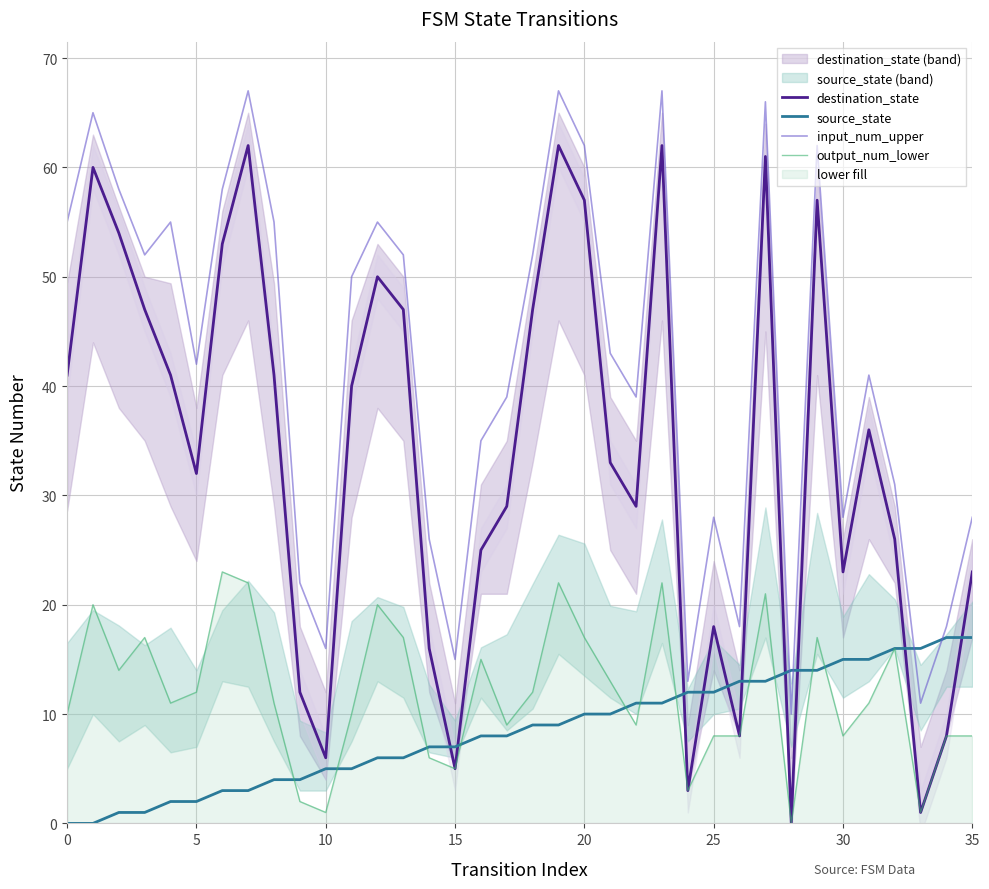

After their last crossing, which series has the higher values: source_state or destination_state?

destination_state